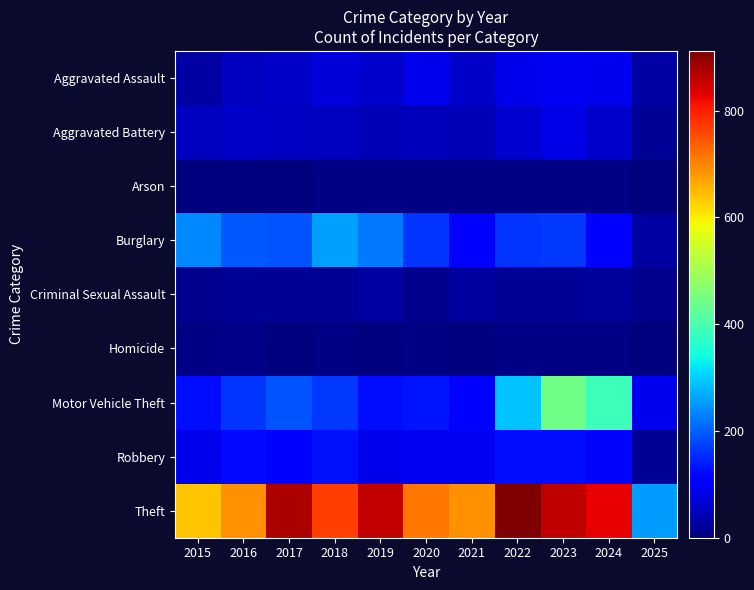

Reading left to right, list all the values displayed in this chart.

Aggravated Assault: 2015=31	2016=50	2017=59	2018=72	2019=61	2020=87	2021=58	2022=89	2023=93	2024=91	2025=30
Aggravated Battery: 2015=50	2016=60	2017=54	2018=52	2019=45	2020=48	2021=43	2022=66	2023=83	2024=64	2025=19
Arson: 2015=3	2016=3	2017=1	2018=6	2019=5	2020=4	2021=6	2022=7	2023=6	2024=5	2025=0
Burglary: 2015=236	2016=194	2017=192	2018=257	2019=221	2020=163	2021=117	2022=163	2023=167	2024=110	2025=29
Criminal Sexual Assault: 2015=13	2016=20	2017=19	2018=20	2019=29	2020=13	2021=25	2022=18	2023=20	2024=24	2025=11
Homicide: 2015=4	2016=8	2017=2	2018=5	2019=3	2020=6	2021=2	2022=6	2023=4	2024=4	2025=1
Motor Vehicle Theft: 2015=125	2016=163	2017=191	2018=164	2019=125	2020=134	2021=113	2022=291	2023=444	2024=388	2025=92
Robbery: 2015=87	2016=123	2017=115	2018=130	2019=89	2020=94	2021=95	2022=125	2023=125	2024=119	2025=20
Theft: 2015=641	2016=689	2017=873	2018=767	2019=855	2020=713	2021=691	2022=912	2023=861	2024=830	2025=255